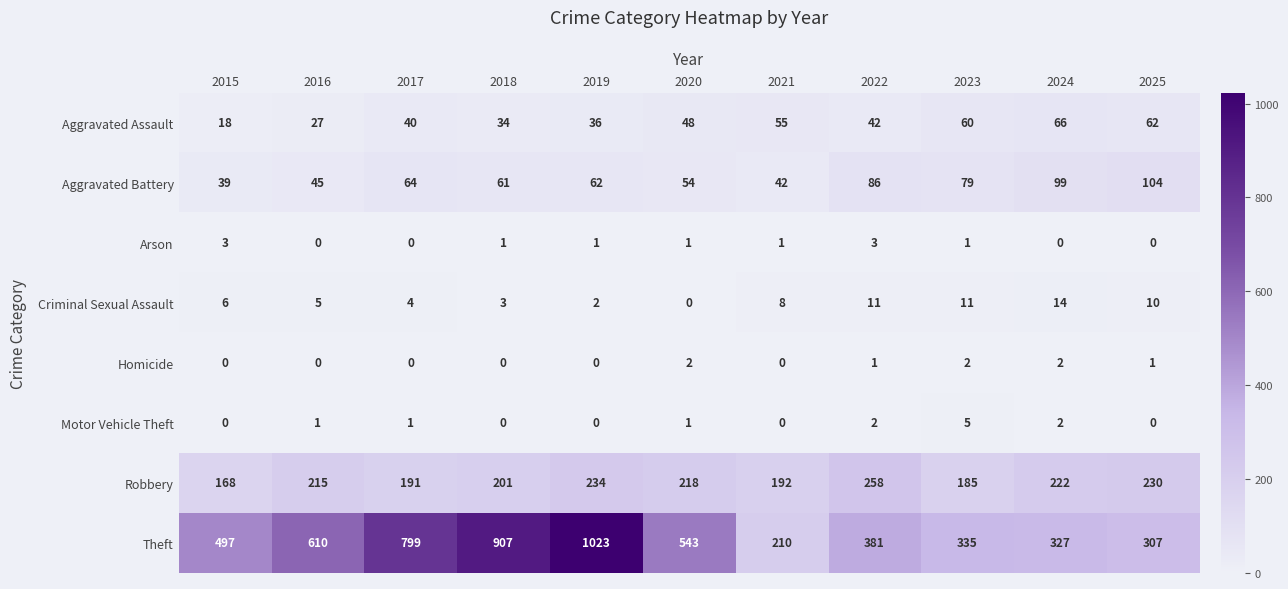

What is the sum of all Theft values?

5939